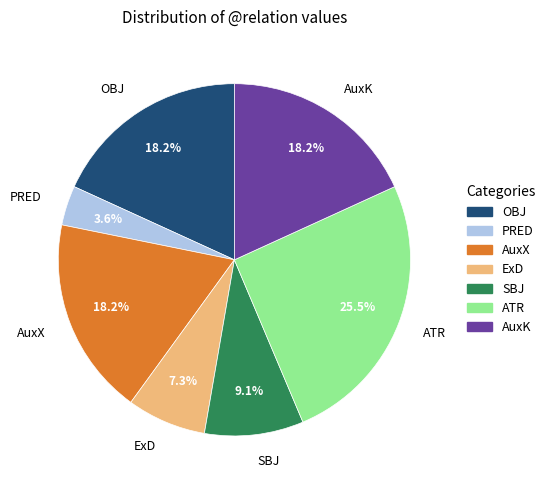

Do AuxX and ATR together represent more than half of the pie?

No